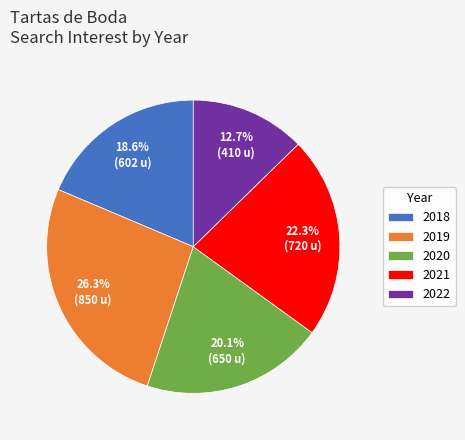

Which has a higher value, 2019 or 2020?

2019